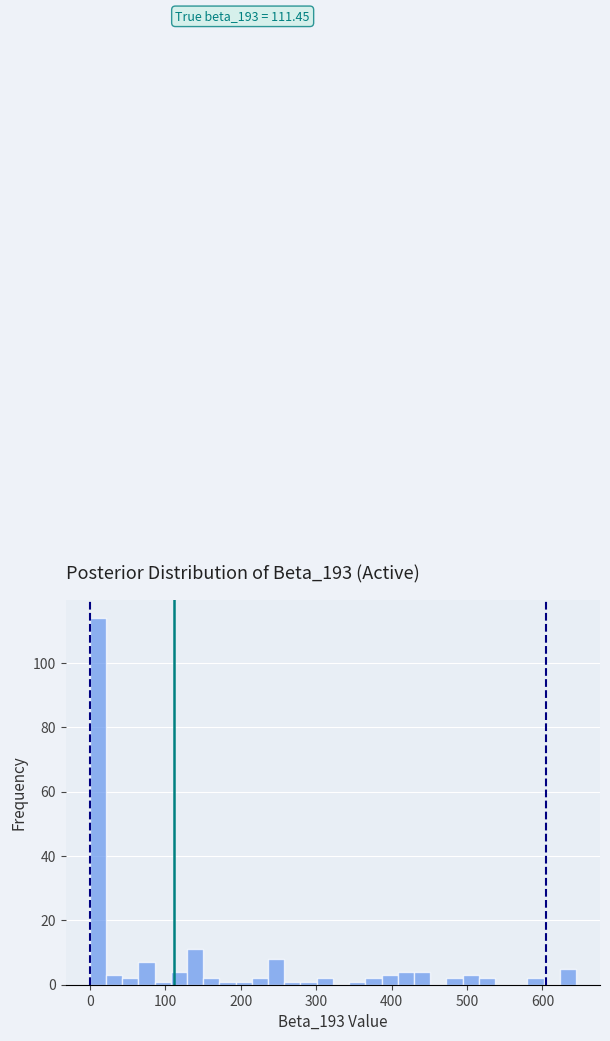

Around what value on the x-axis is the tallest bar? Give the approximate position of its centre, as read against the axis.

10